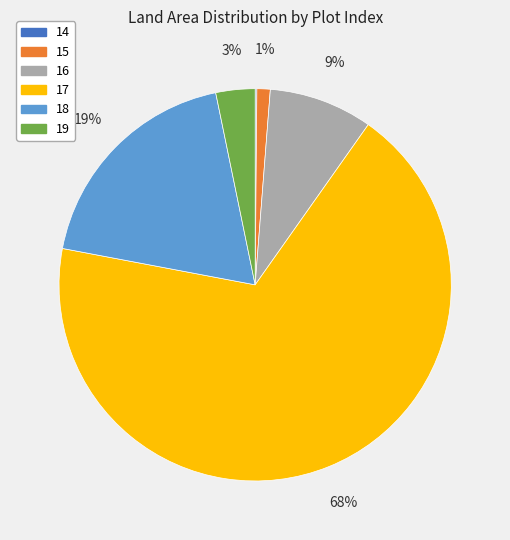

To the nearest percent, what is the difference between the 18 and 17 slice percentages?

49%